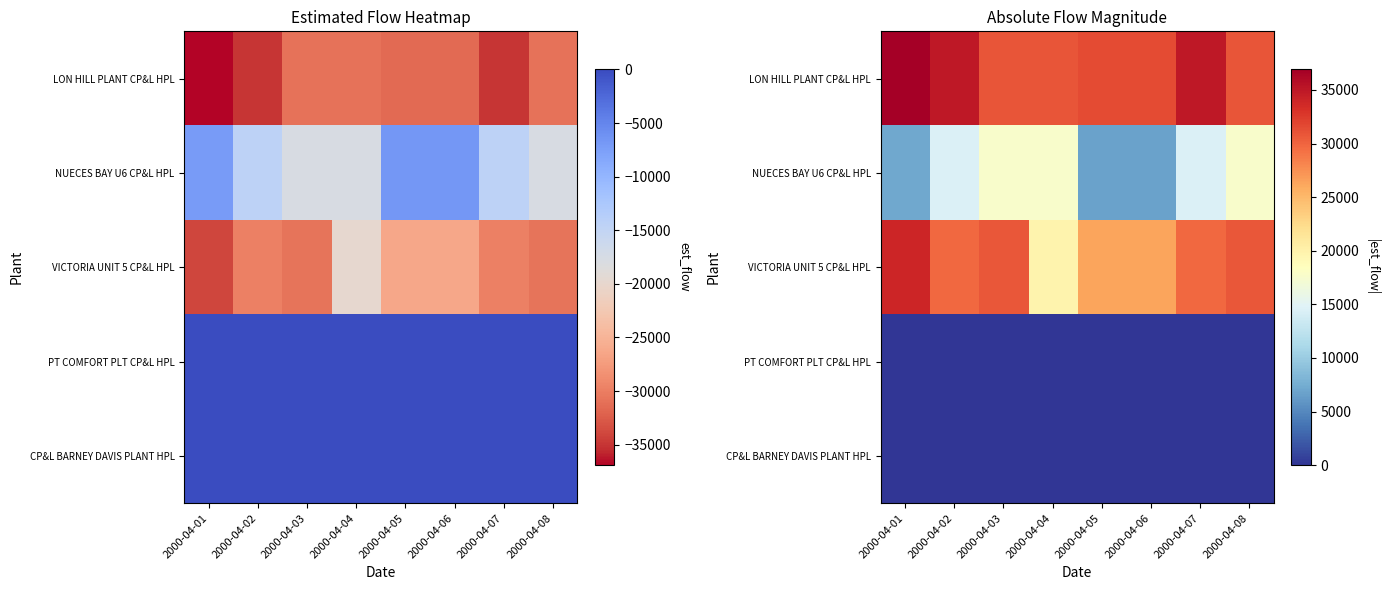

At how many categories does at least one series exceed 8486?

8